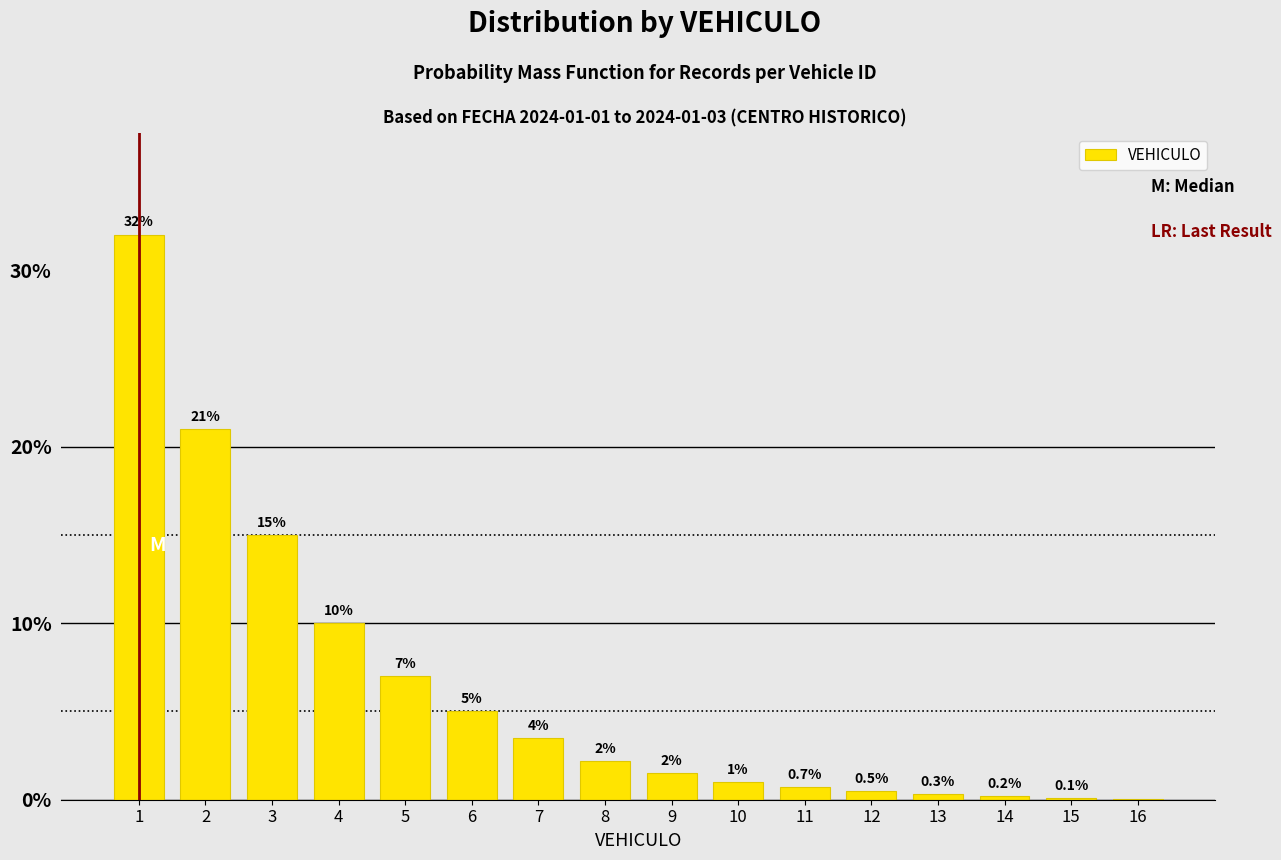

What is the sum of all values?

100.0